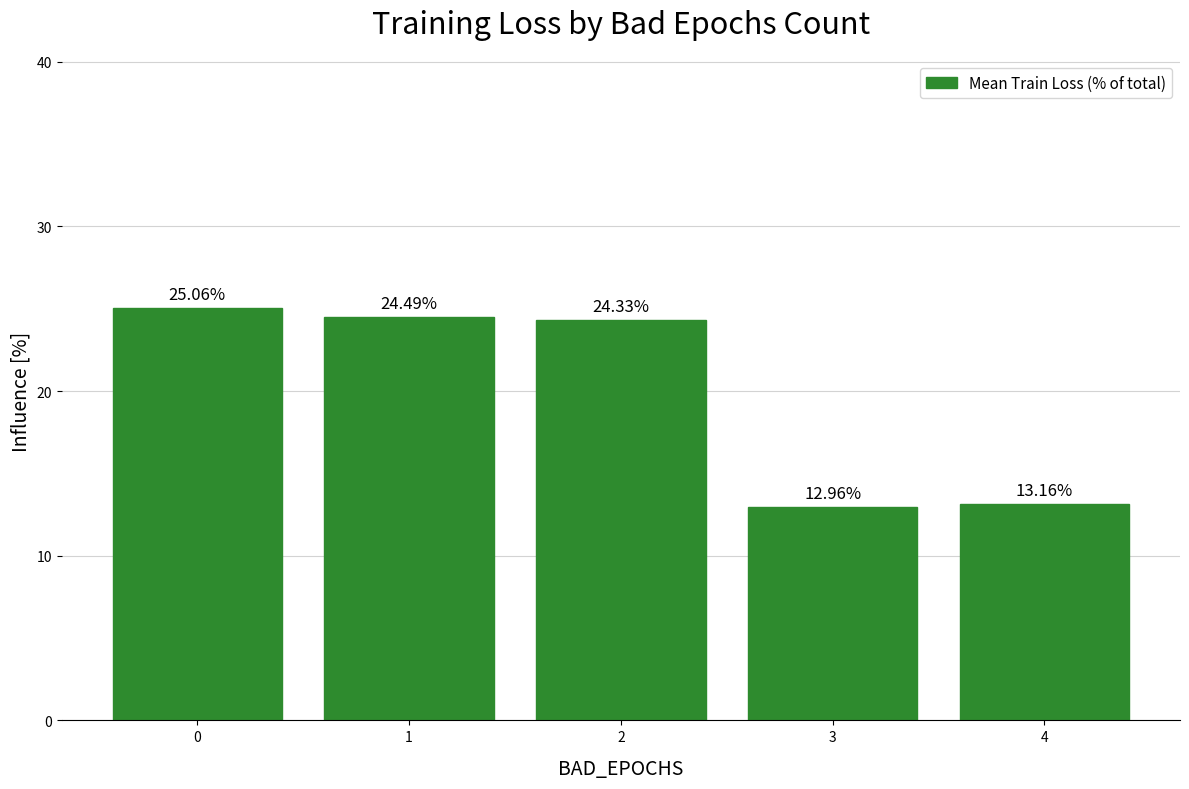

Reading left to right, extract all data points from this chart.

25.1	24.5	24.3	13.0	13.2